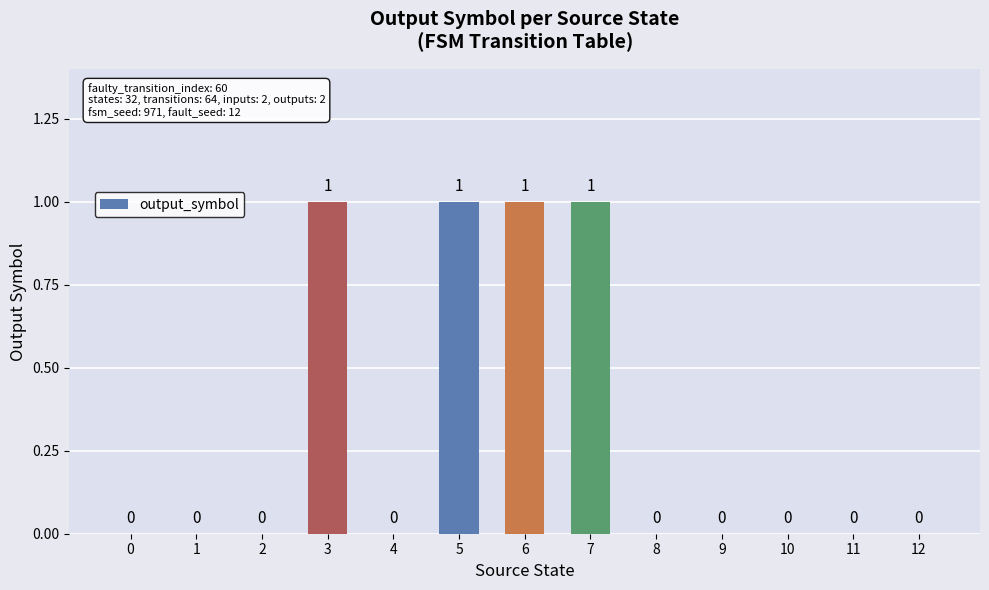

Between 6 and 0, which is larger?

6